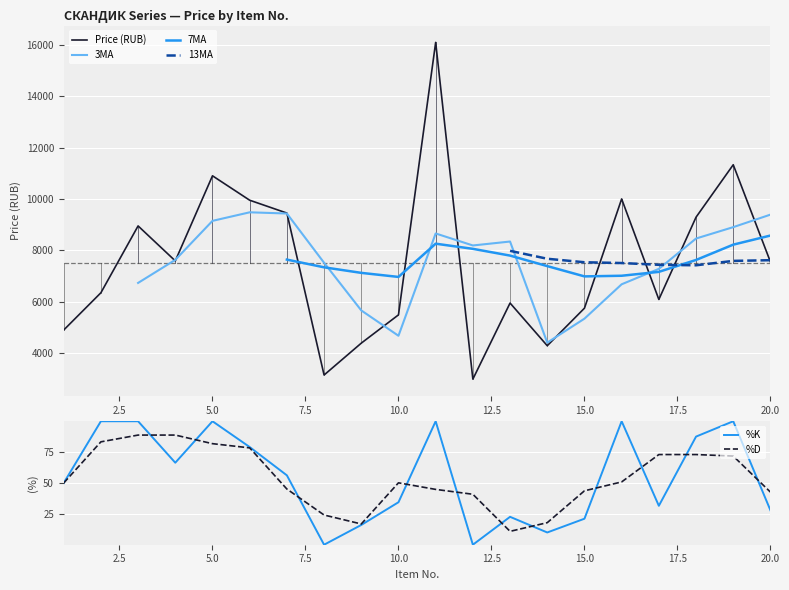

What is the value of the 20th point from the left?

7550